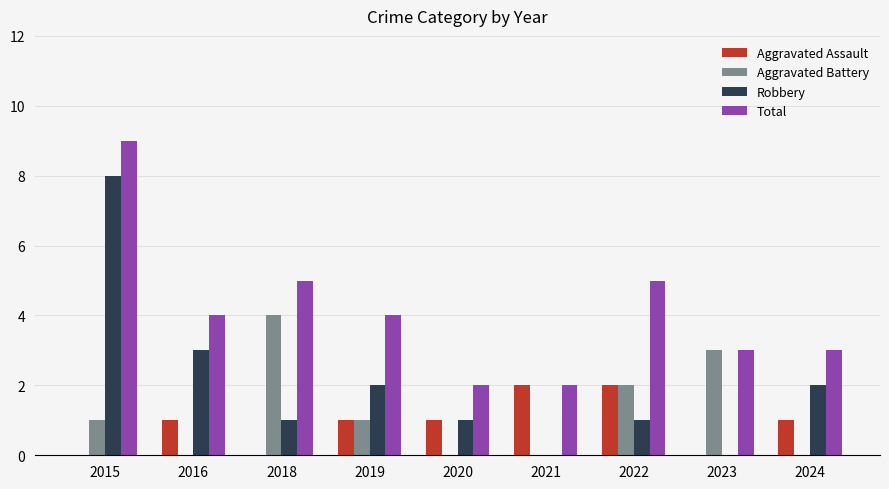

Is the value of Robbery at 2024 greater than the value of Aggravated Battery at 2024?

Yes